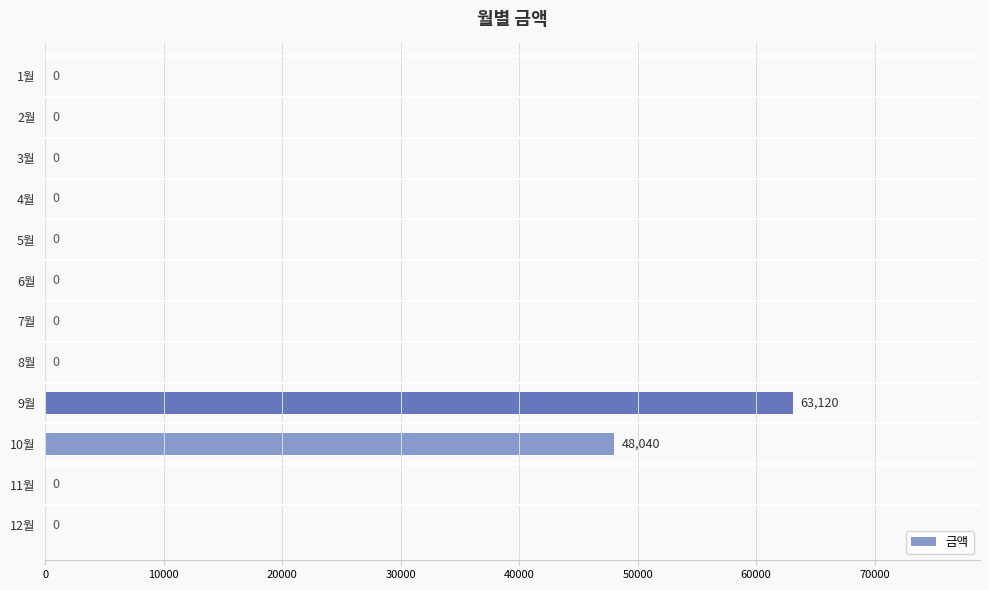

Count the number of data series in this chart.

1